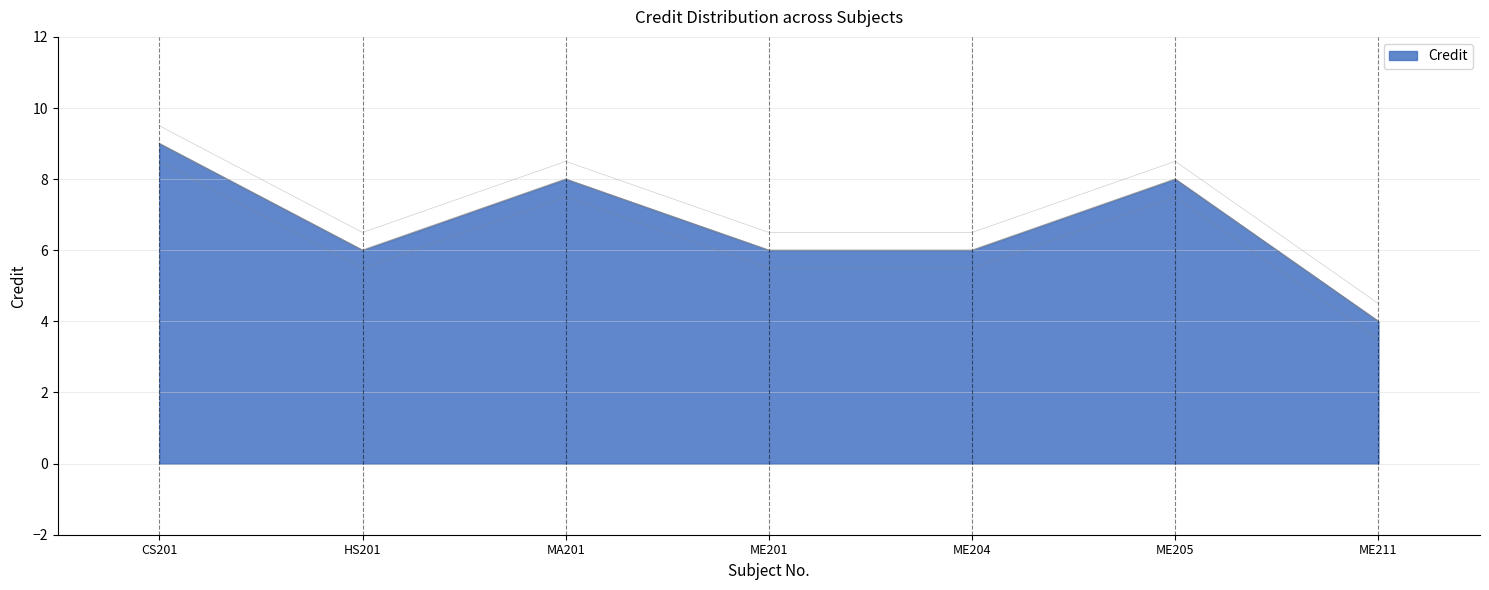

Which label corresponds to the largest value in the chart?

CS201